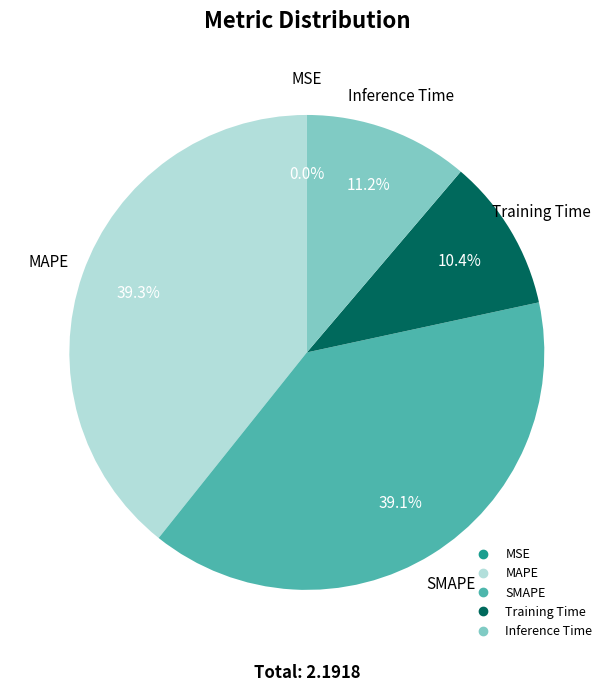

To the nearest percent, what portion does Inference Time represent?

11%